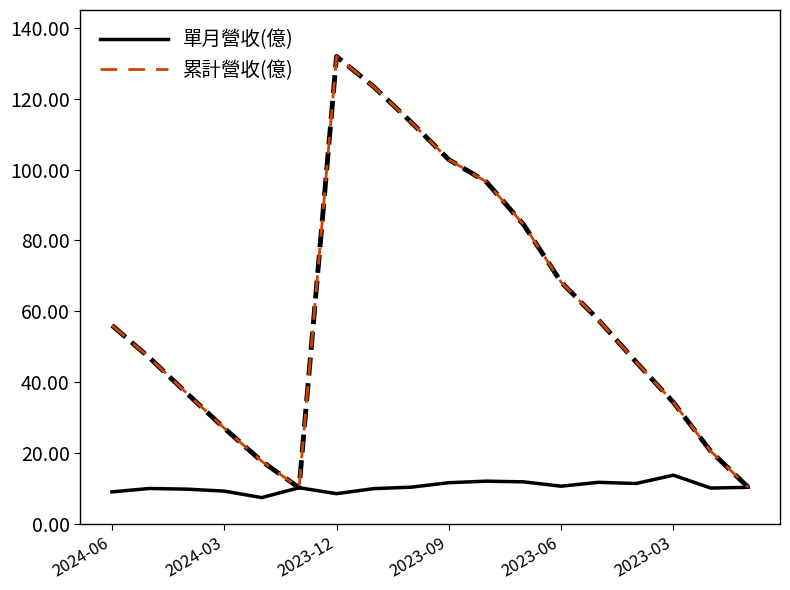

Which series has the largest total across all categories?

累計營收(億)